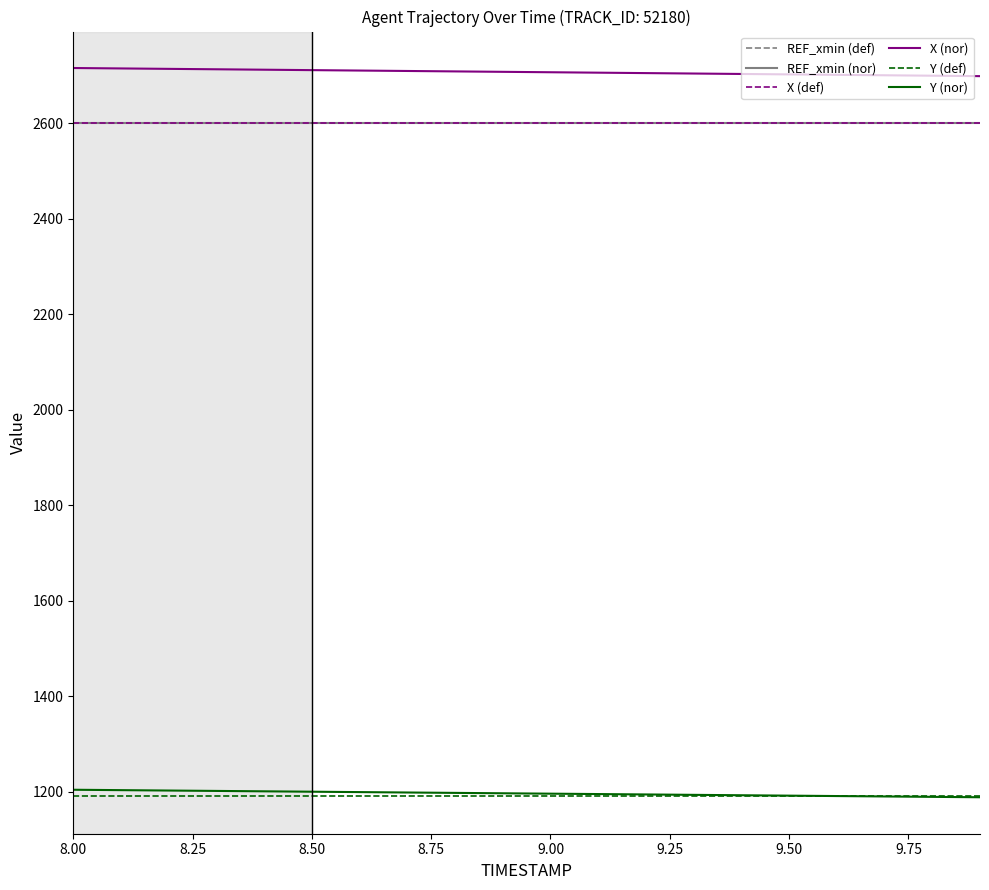

What is the maximum value shown in the chart?

2715.8